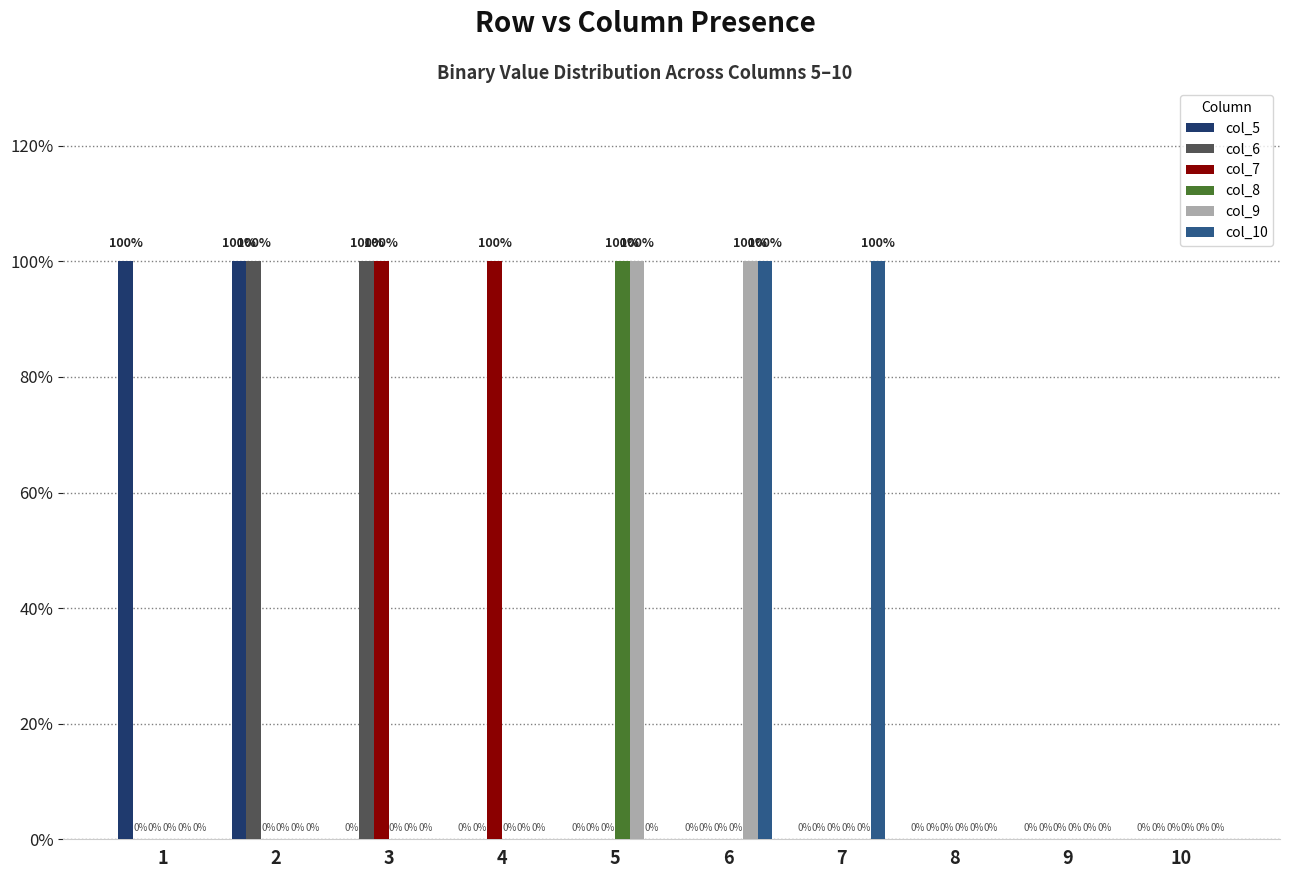

Does the chart contain stacked bars?

No